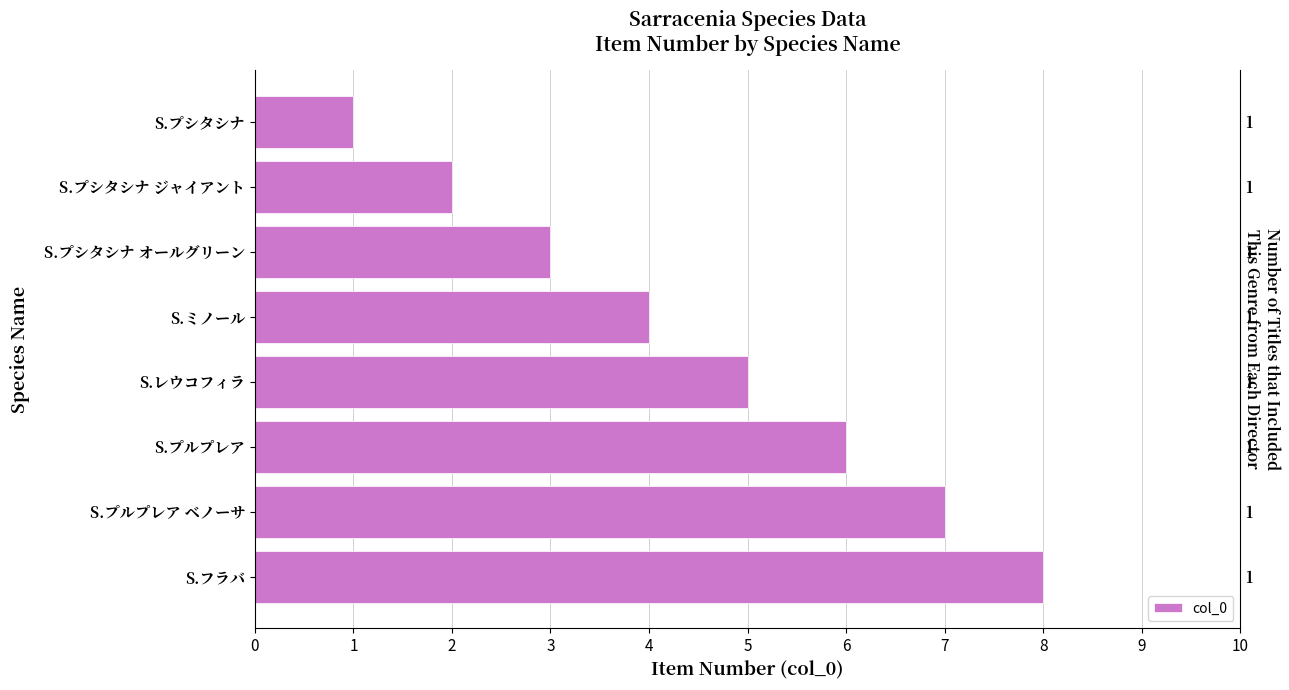

The value at S.プシタシナ is 1. True or false?

False